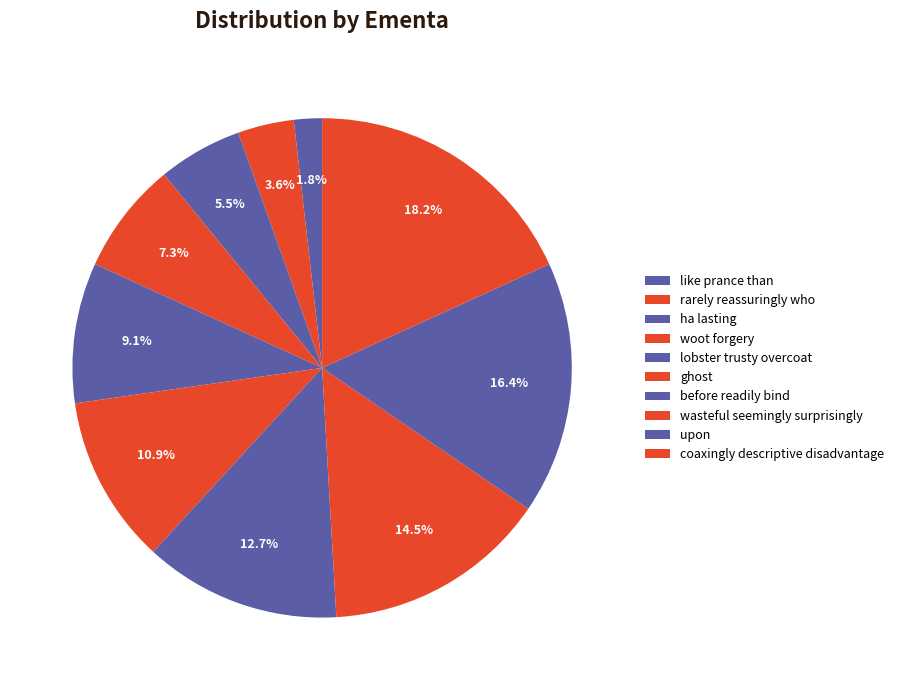

Which category has the biggest portion of the pie?

coaxingly descriptive disadvantage